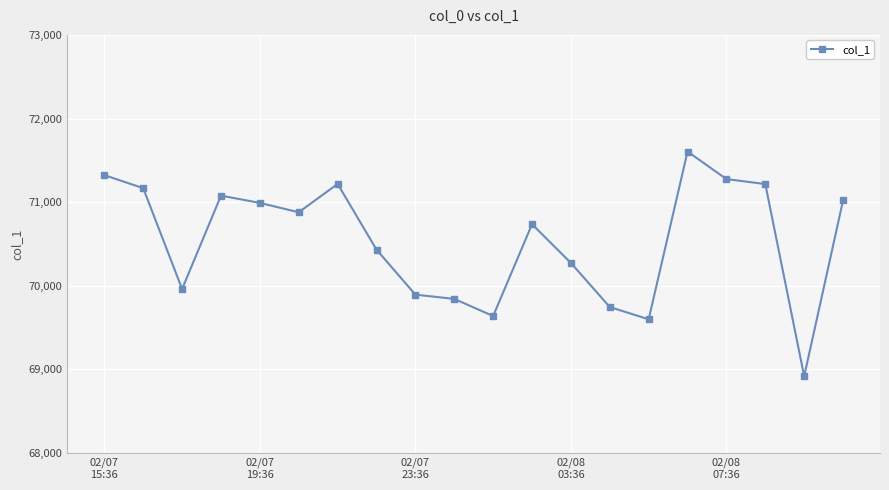

What is the difference between the maximum and second lowest values?

2006